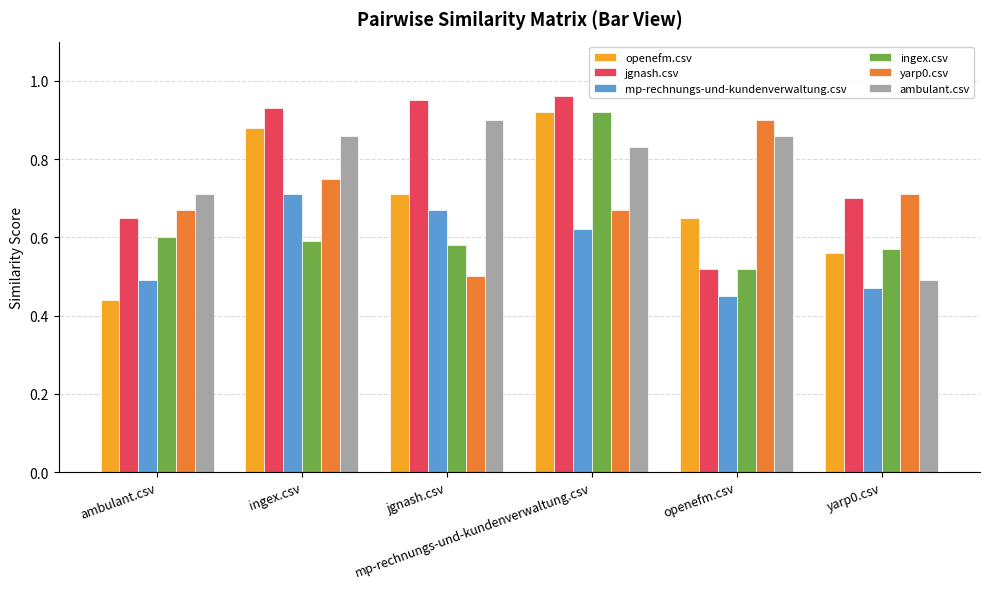

Does the chart contain any negative values?

No